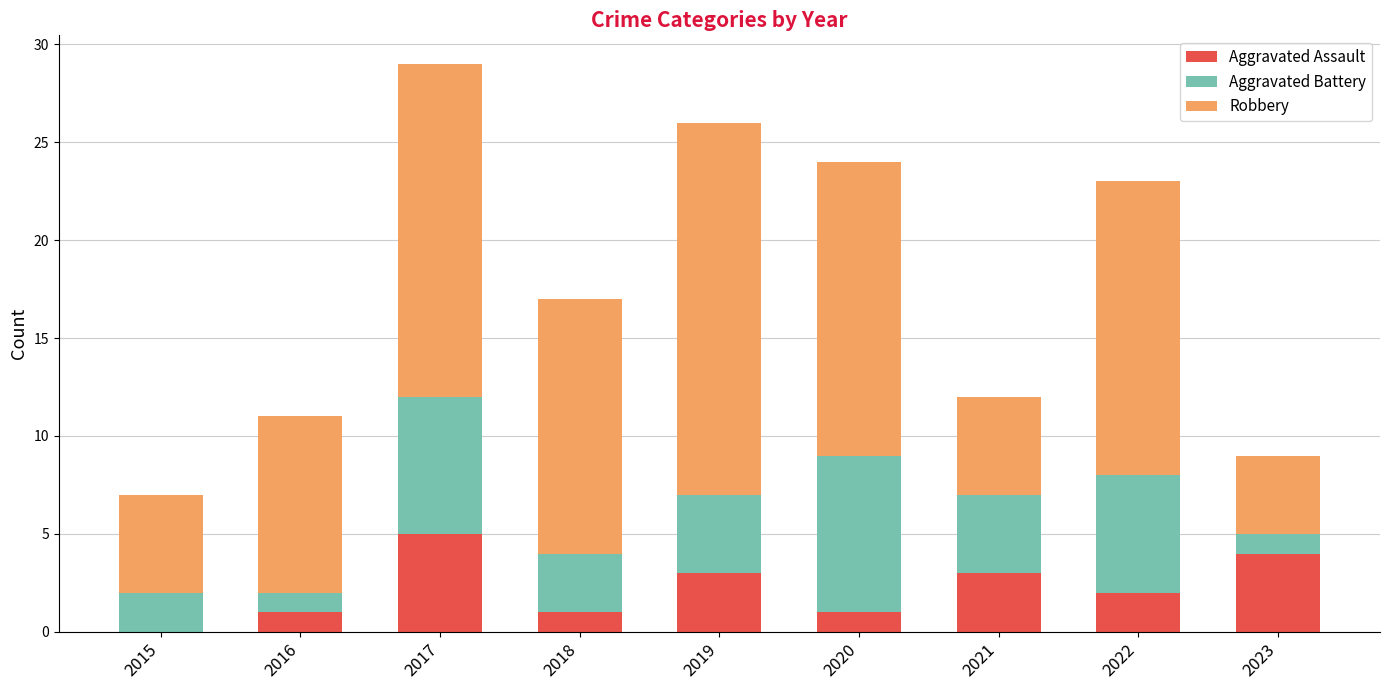

Count the number of data series in this chart.

3